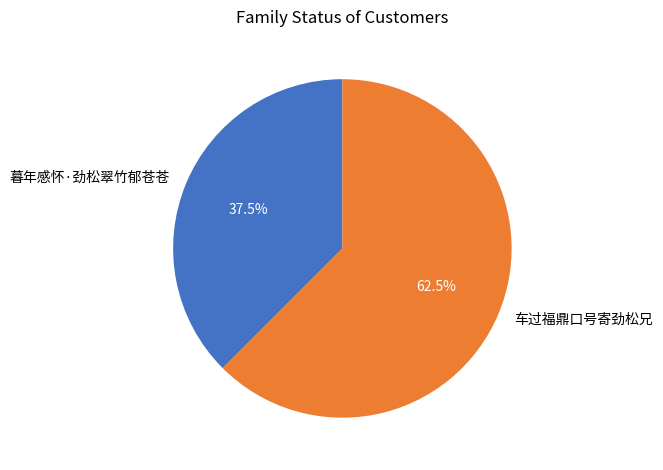

How many segments does this pie chart have?

2